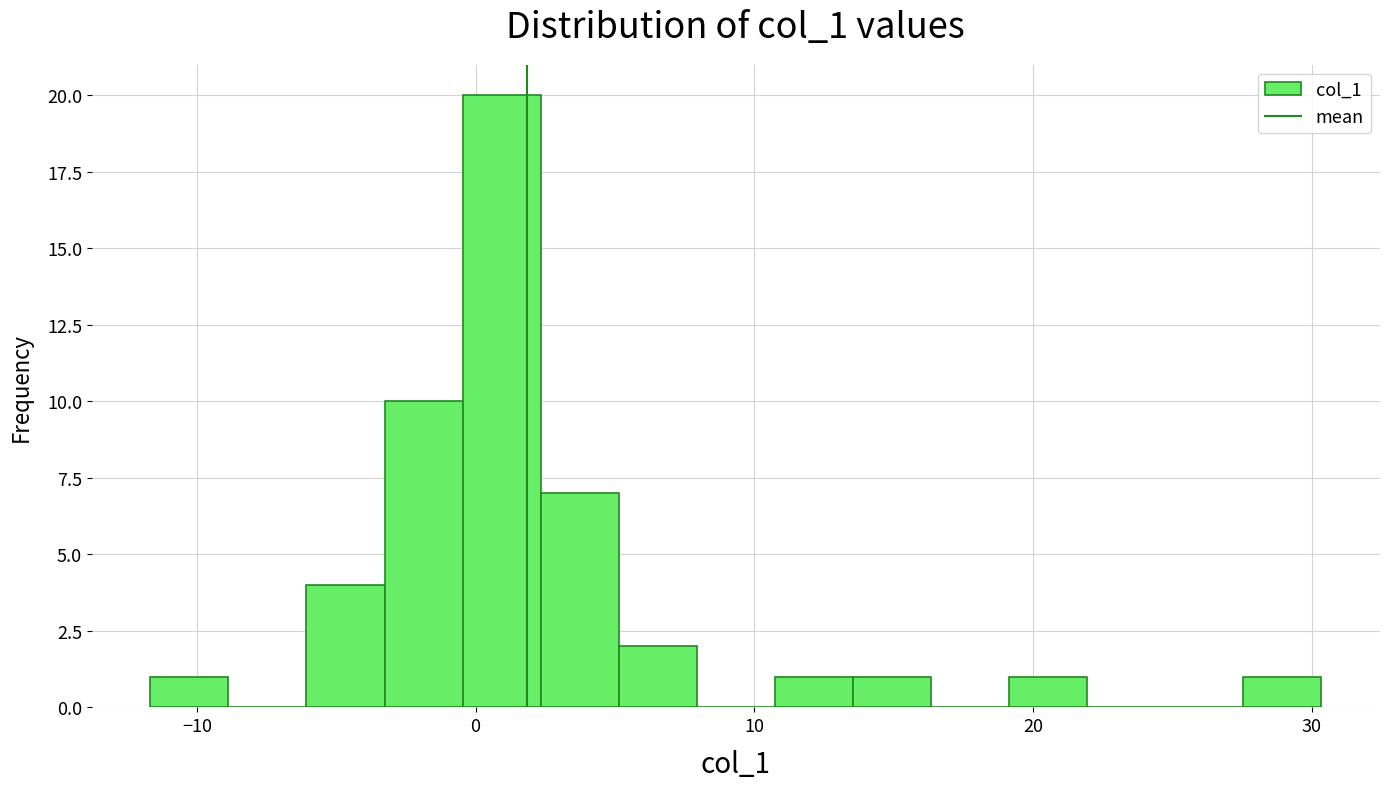

Around what value on the x-axis is the tallest bar? Give the approximate position of its centre, as read against the axis.

1